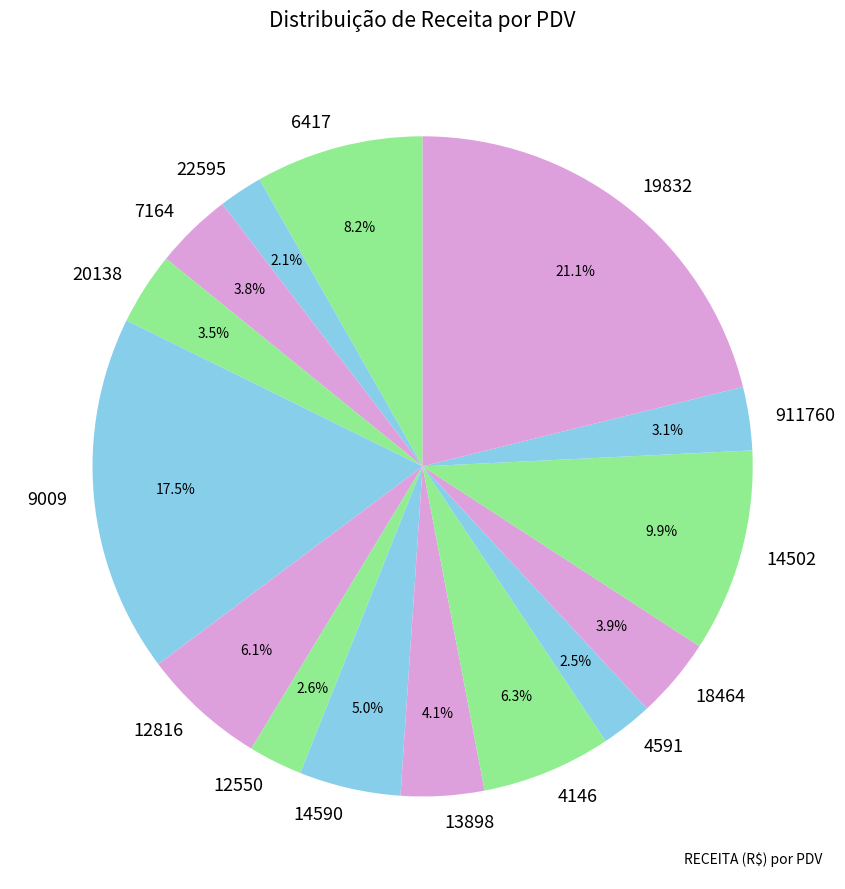

Combined, what portion of the pie is 13898 and 22595?

6.2%